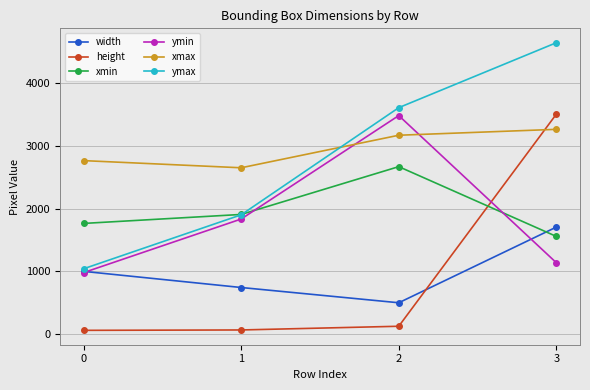

What is the difference between the highest and lowest values at 1?

2582